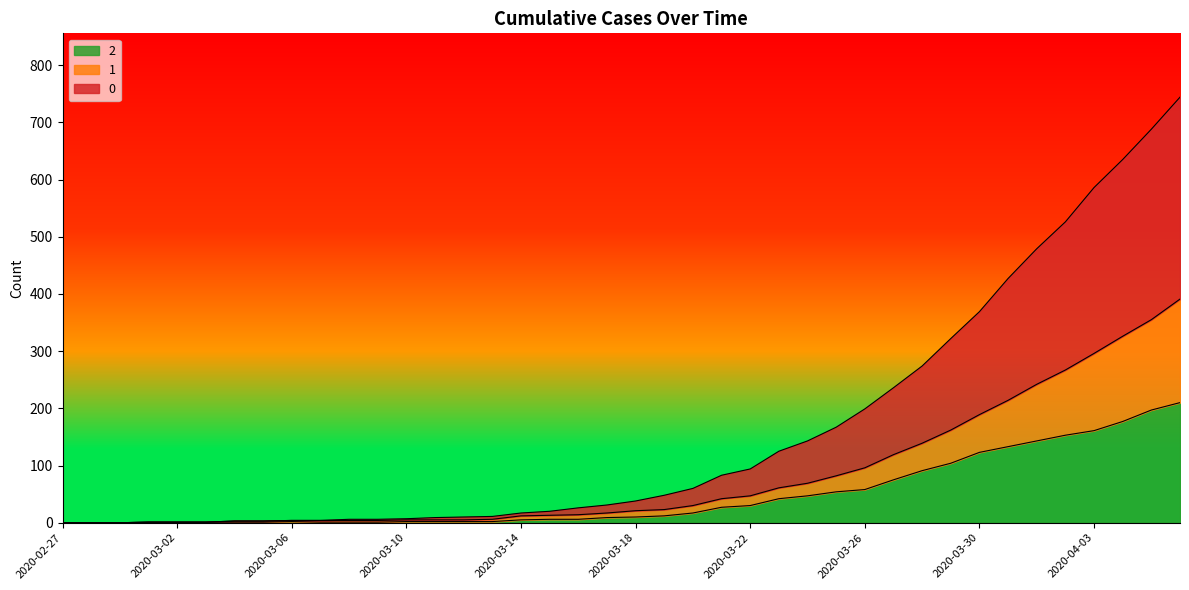

What is the difference between the maximum and second lowest values in the 0 series?

744